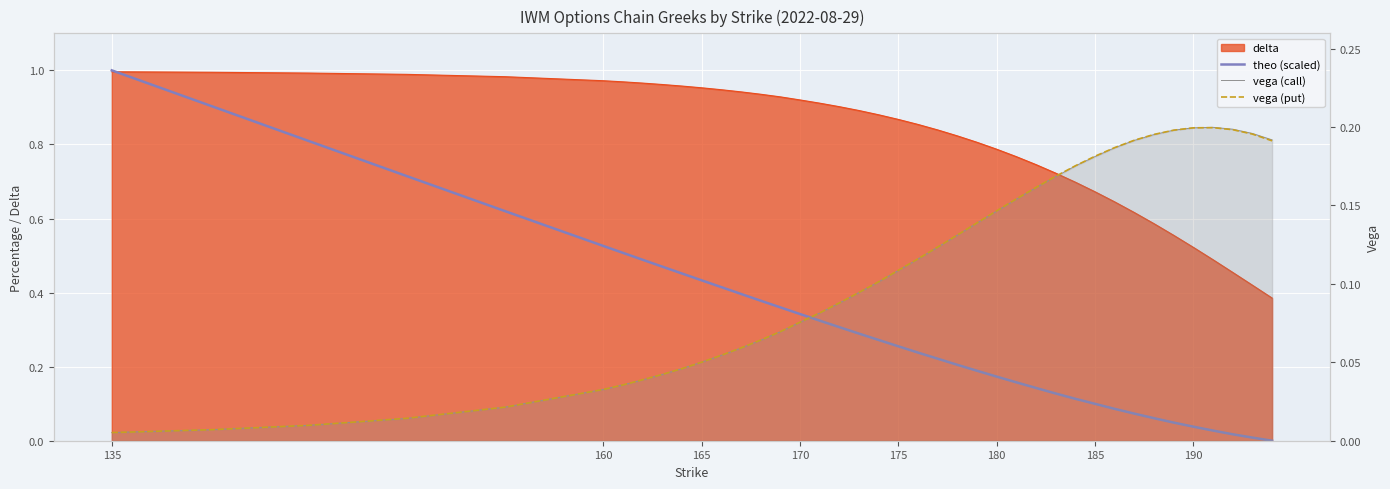

At which category is the sum across all series the highest?

135